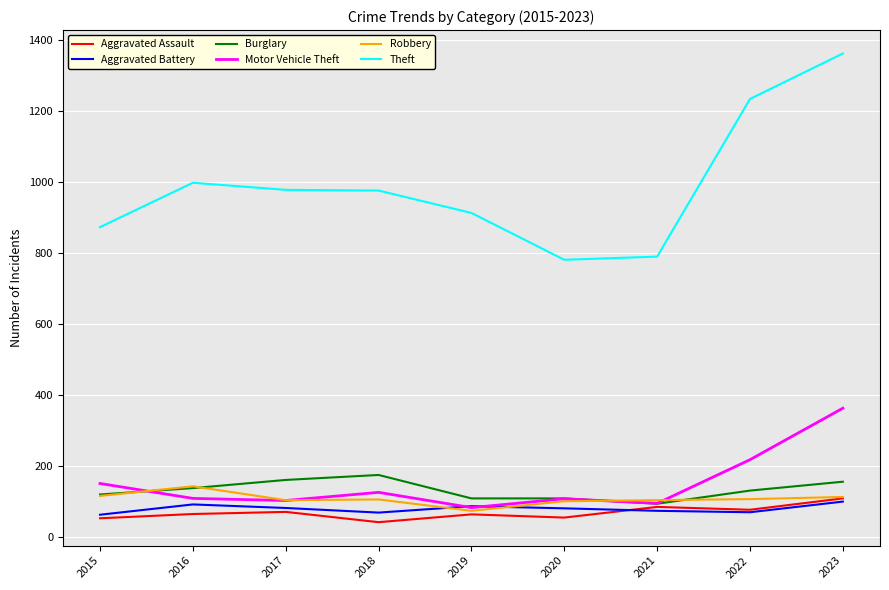

Which series has the largest range (max minus min)?

Theft